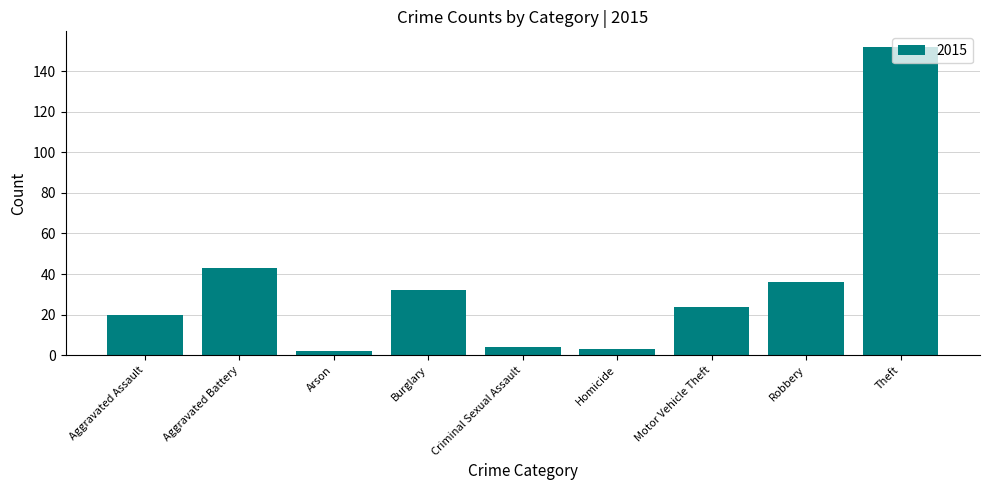

What is the label of the 8th bar from the right?

Aggravated Battery